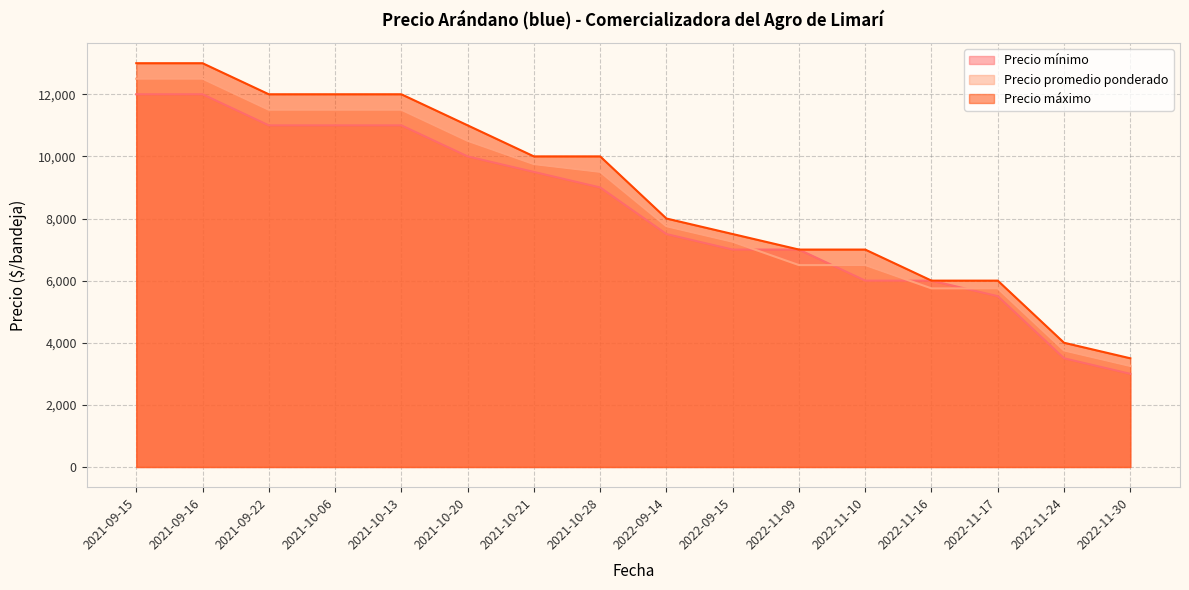

What is the label of the 6th point from the right?

2022-11-09